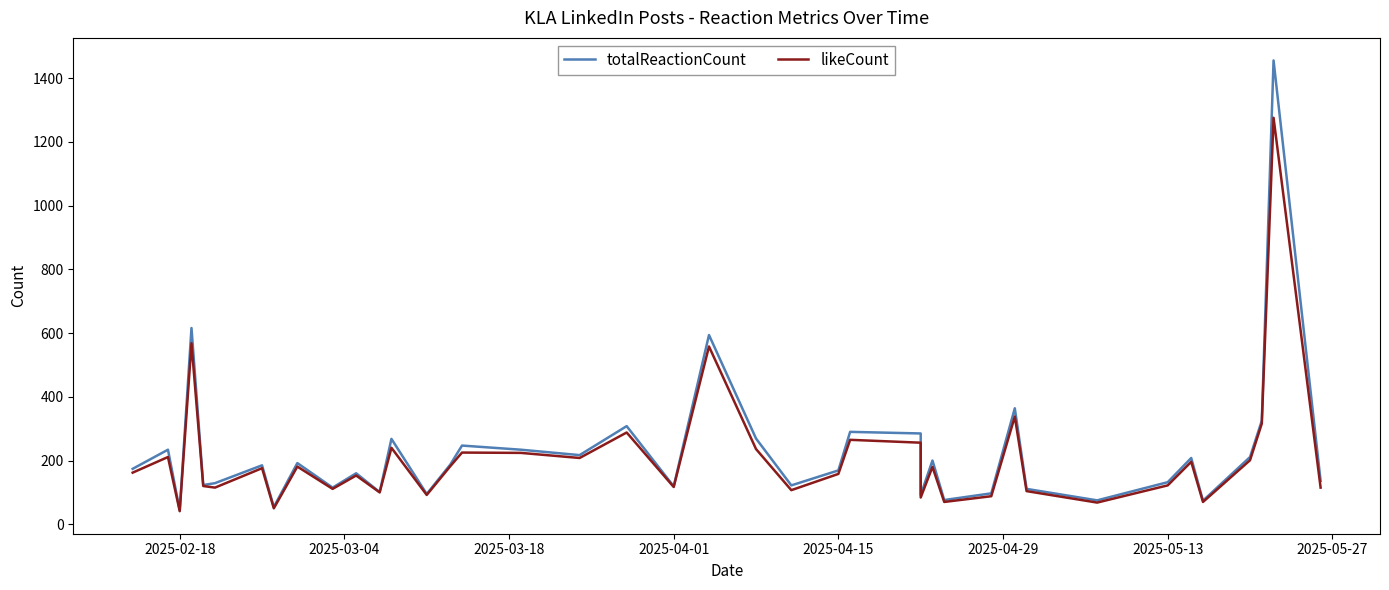

Reading right to left, transcribe all the data shown in this chart.

totalReactionCount: 136	1456	325	211	74	208	132	75	111	364	97	76	200	92	285	290	169	122	269	594	119	308	217	234	247	187	95	268	101	160	115	192	54	185	129	123	616	44	234	174
likeCount: 115	1276	316	201	70	196	122	68	104	338	88	70	180	84	256	265	158	107	236	558	117	288	208	224	225	182	92	240	100	153	111	181	50	176	115	120	568	41	211	162